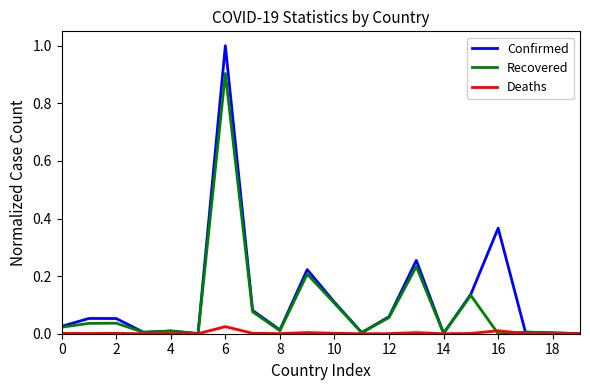

Which series has the widest spread of values?

Confirmed